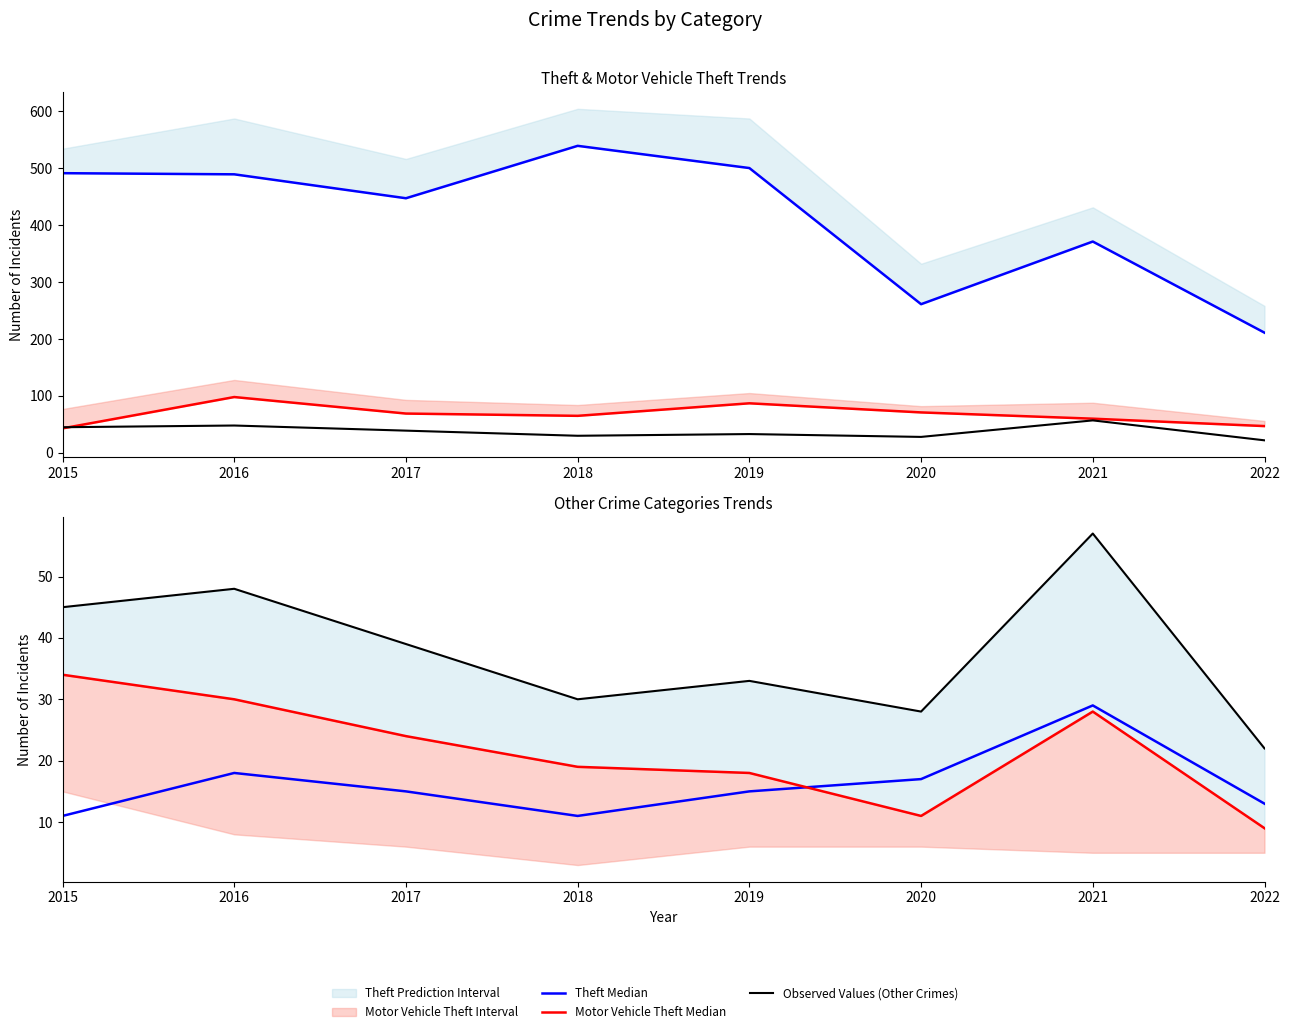

Is this an area chart (filled region under the line)?

No